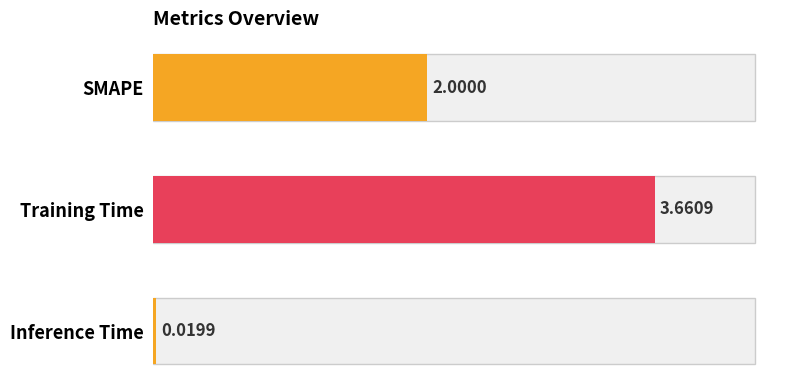

Which label corresponds to the largest value in the chart?

Training Time